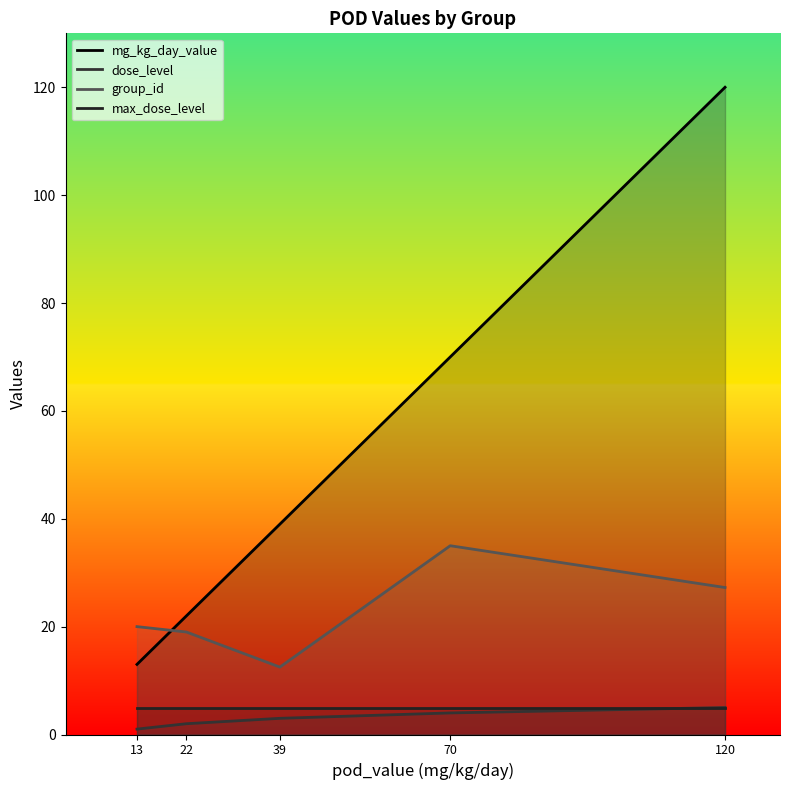

At which category is the sum across all series the highest?

120